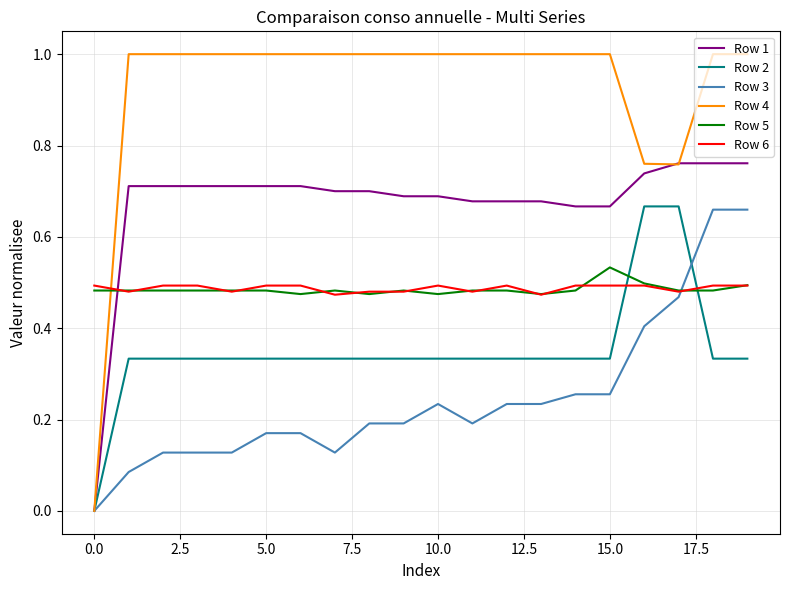

What is the maximum value shown in the chart?

1.0